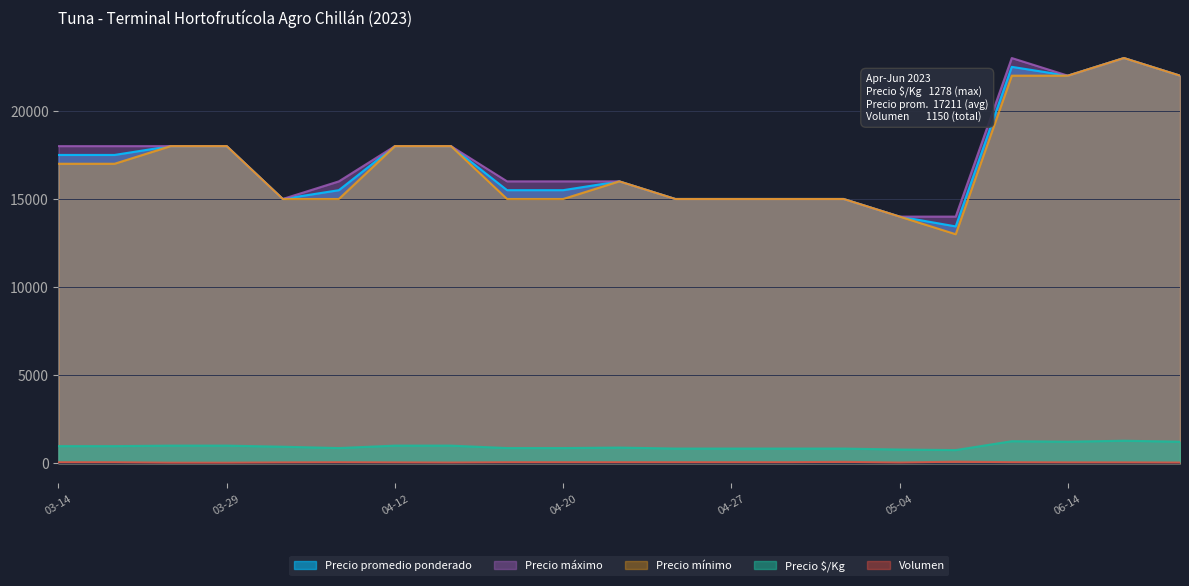

Which series has the largest range (max minus min)?

Precio mínimo